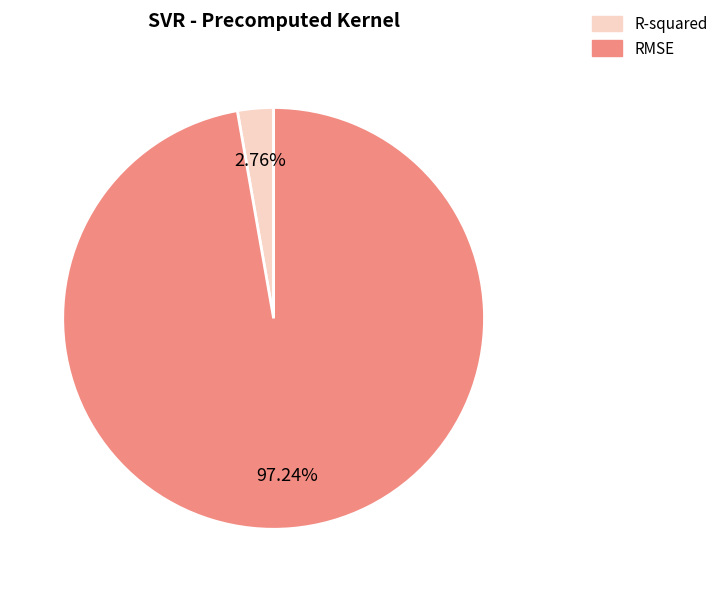

How many segments does this pie chart have?

2